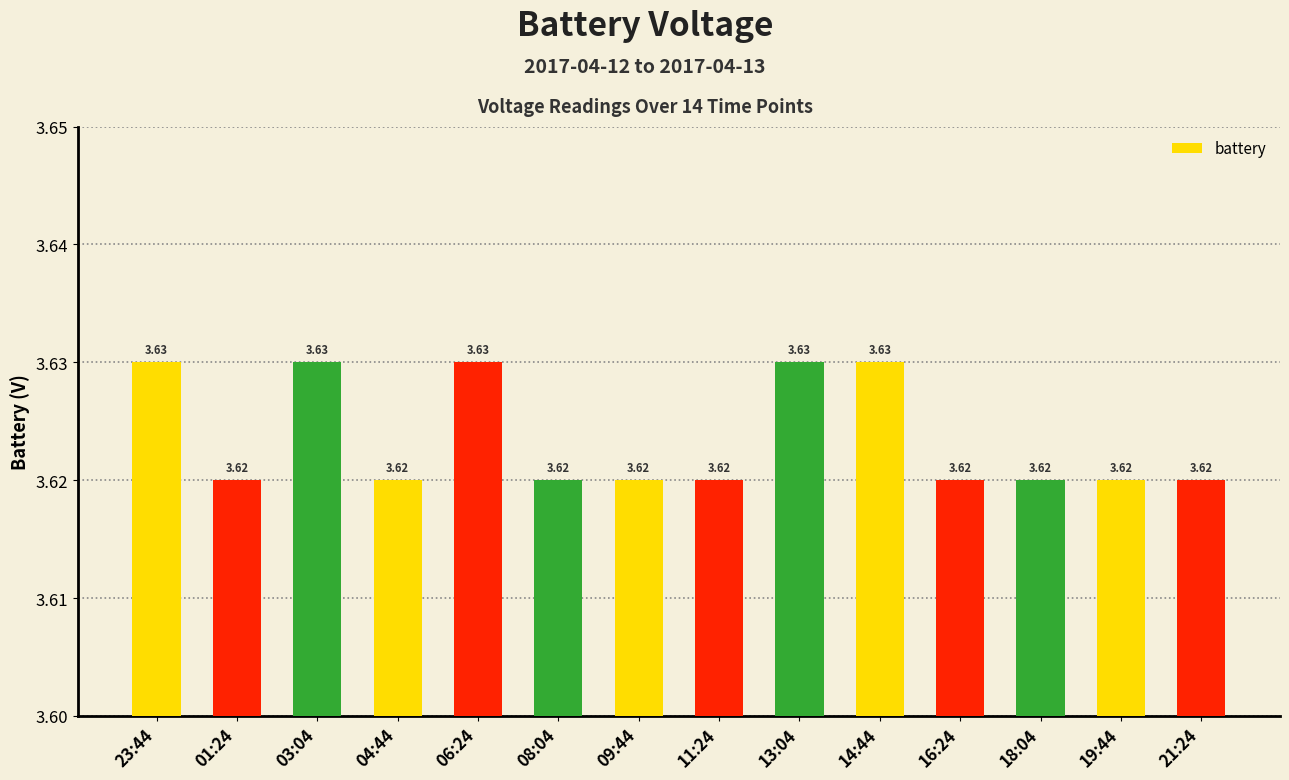

What is the label of the 13th bar from the right?

01:24